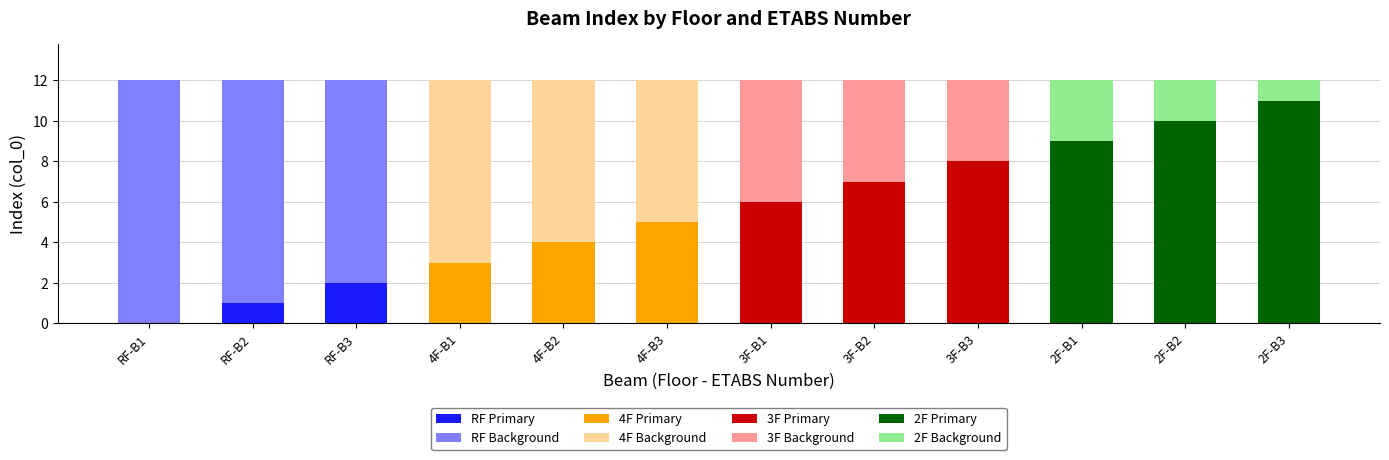

How many distinct data groups are displayed?

1